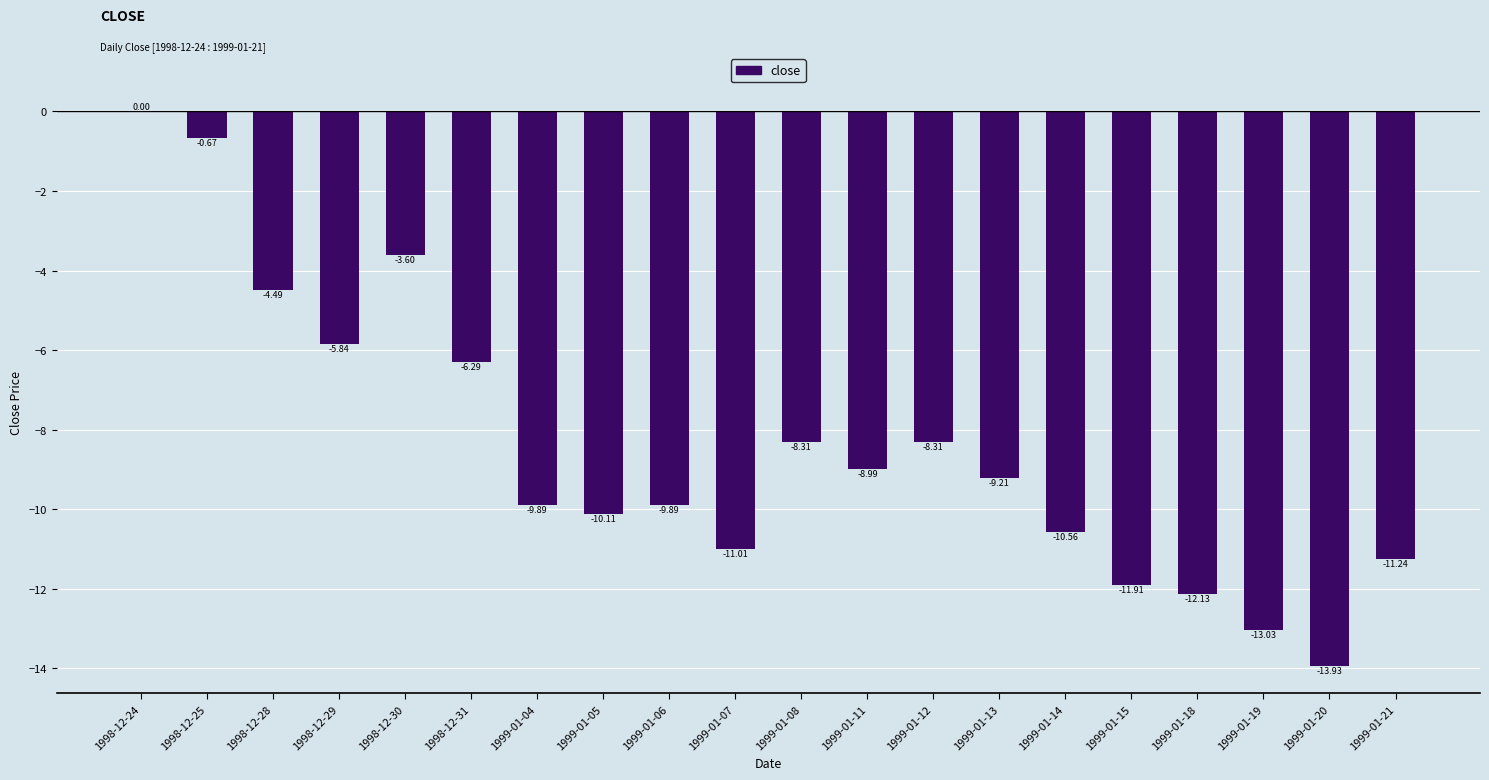

What is the difference between the values at 1999-01-08 and 1999-01-13?

0.9